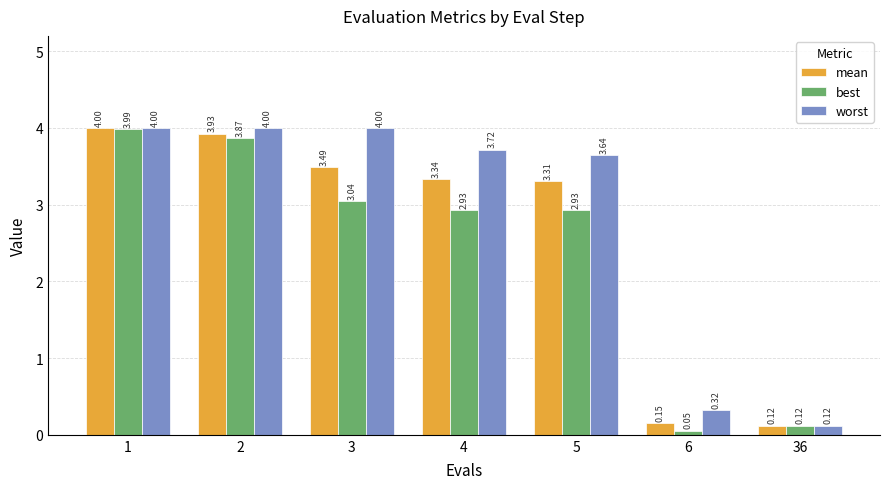

At 6, list the series in order from largest to smallest.

worst, mean, best